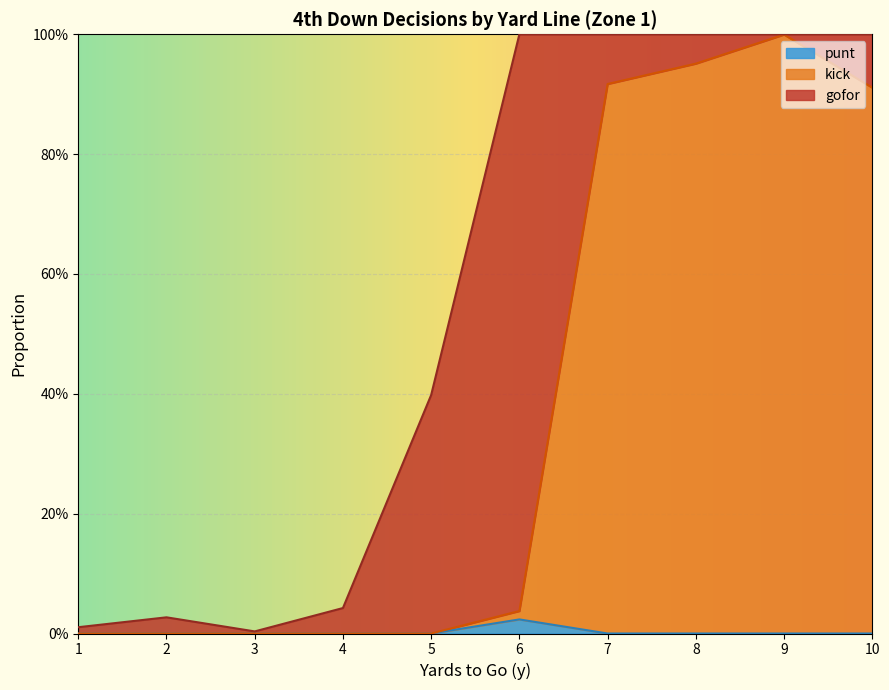

True or false: kick has a value of 1.0 at 8.

True